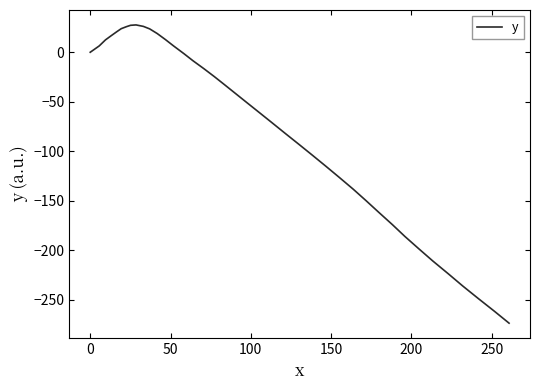

What is the maximum value shown in the chart?

27.6